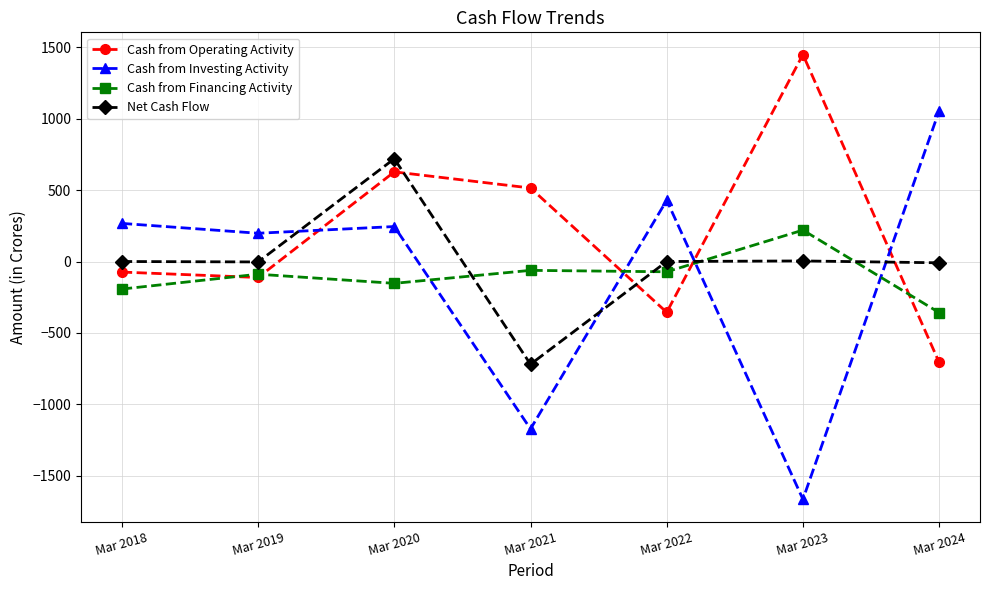

True or false: Cash from Operating Activity has more than 2 interior local peaks.

False